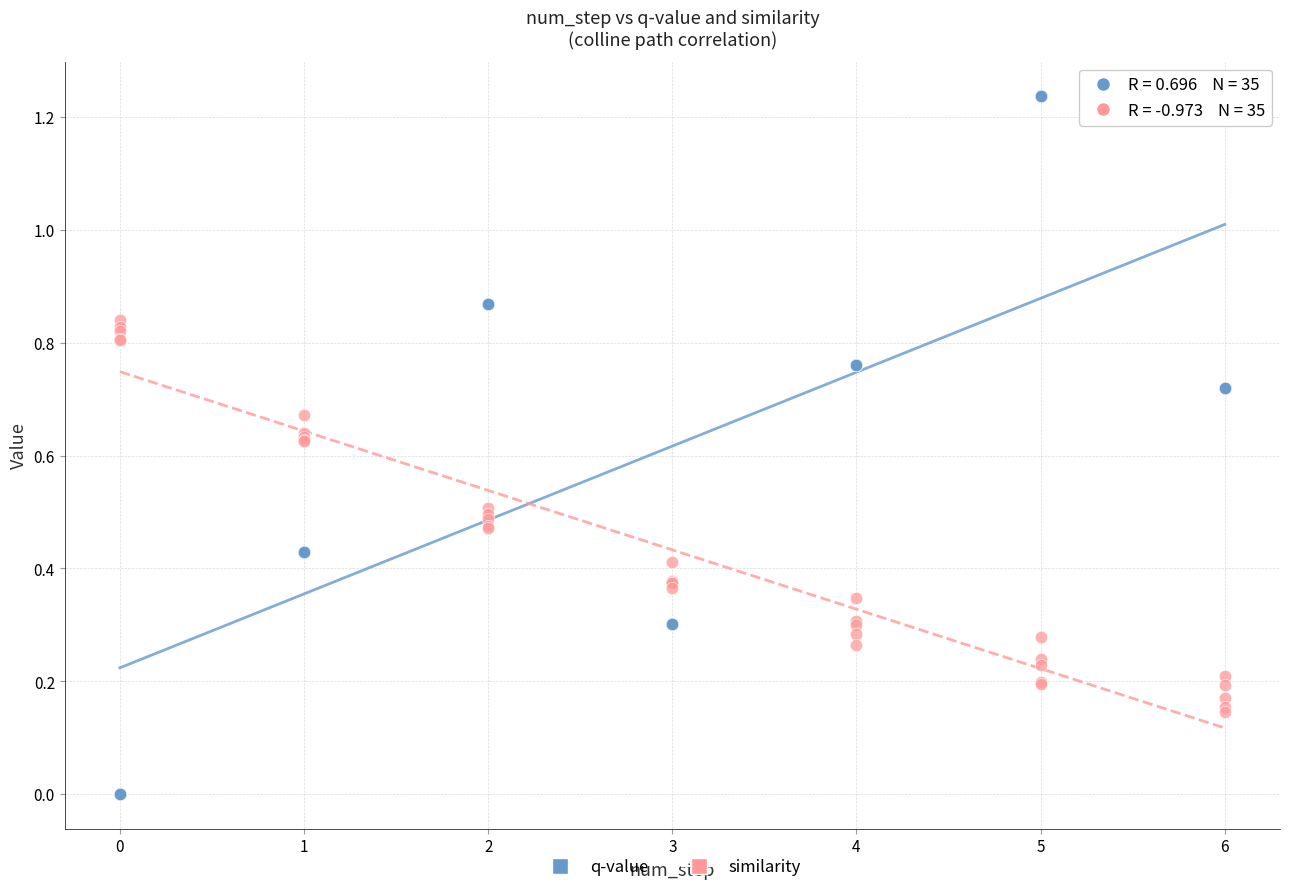

What are all the series names shown in the legend?

q-value, similarity